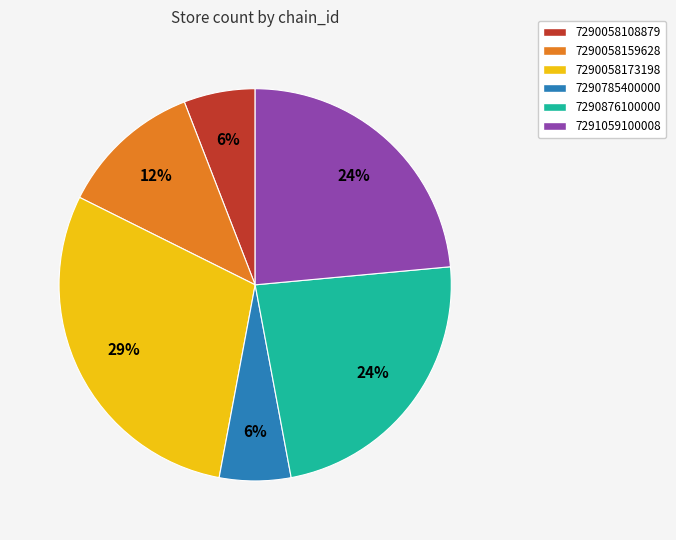

How many segments does this pie chart have?

6